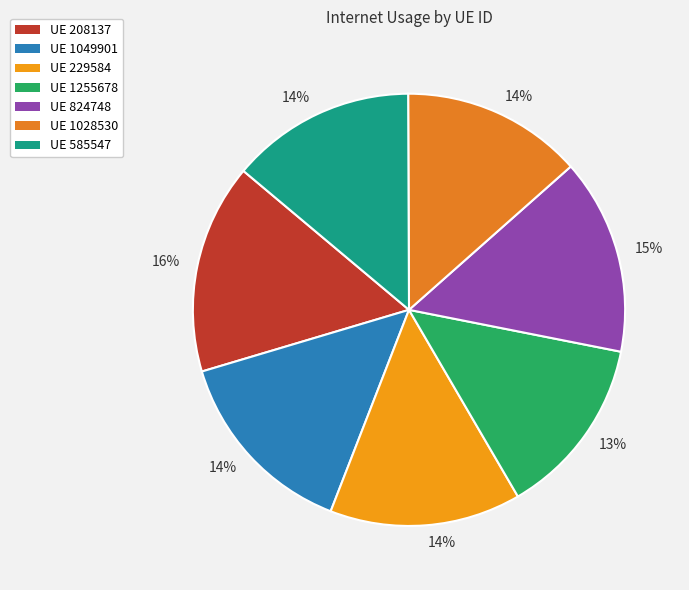

To the nearest percent, what is the average slice percentage?

14%